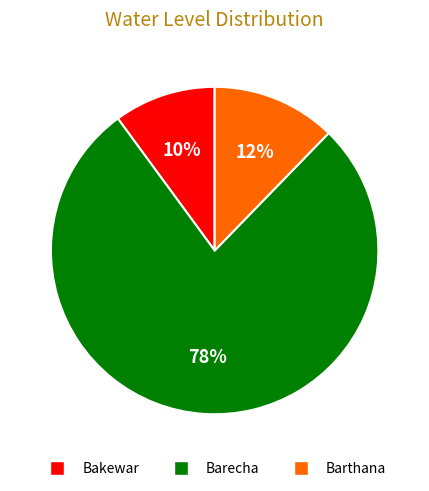

Between Barthana and Bakewar, which is larger?

Barthana